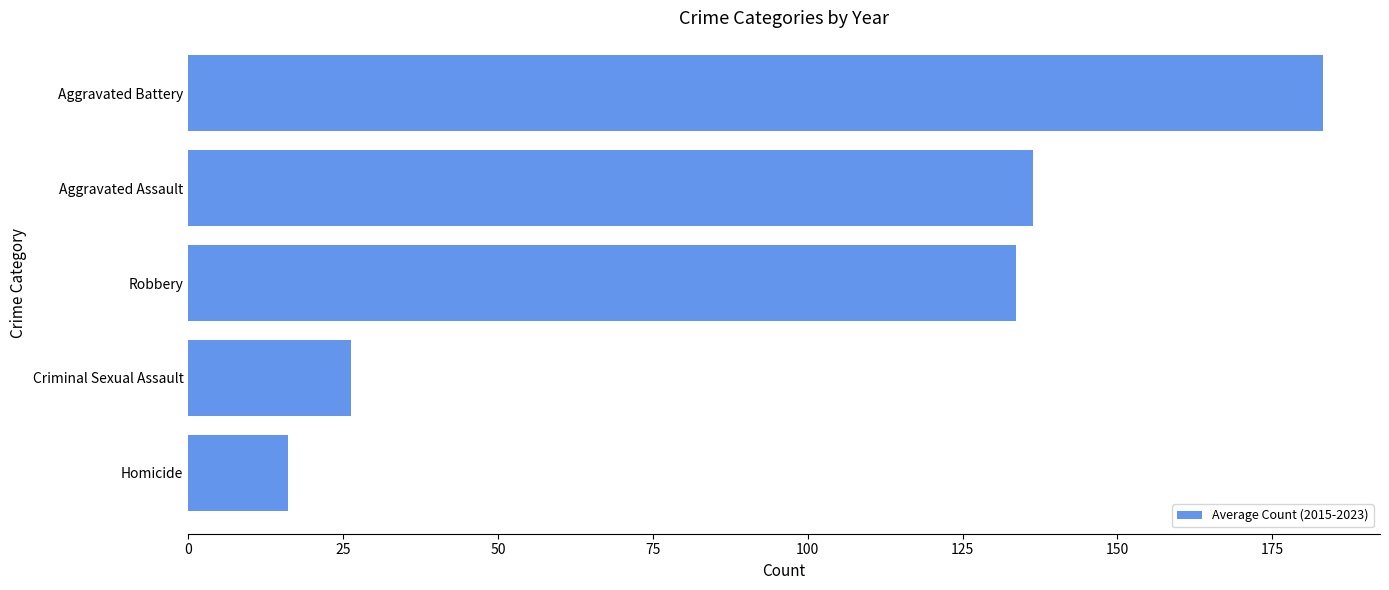

How many categories are shown in the chart?

5